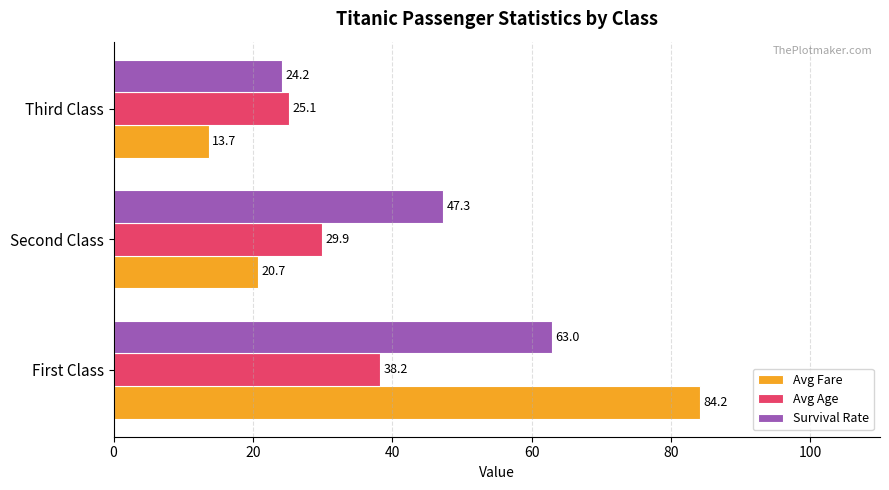

Between First Class and Second Class, which series saw the biggest shift?

Avg Fare